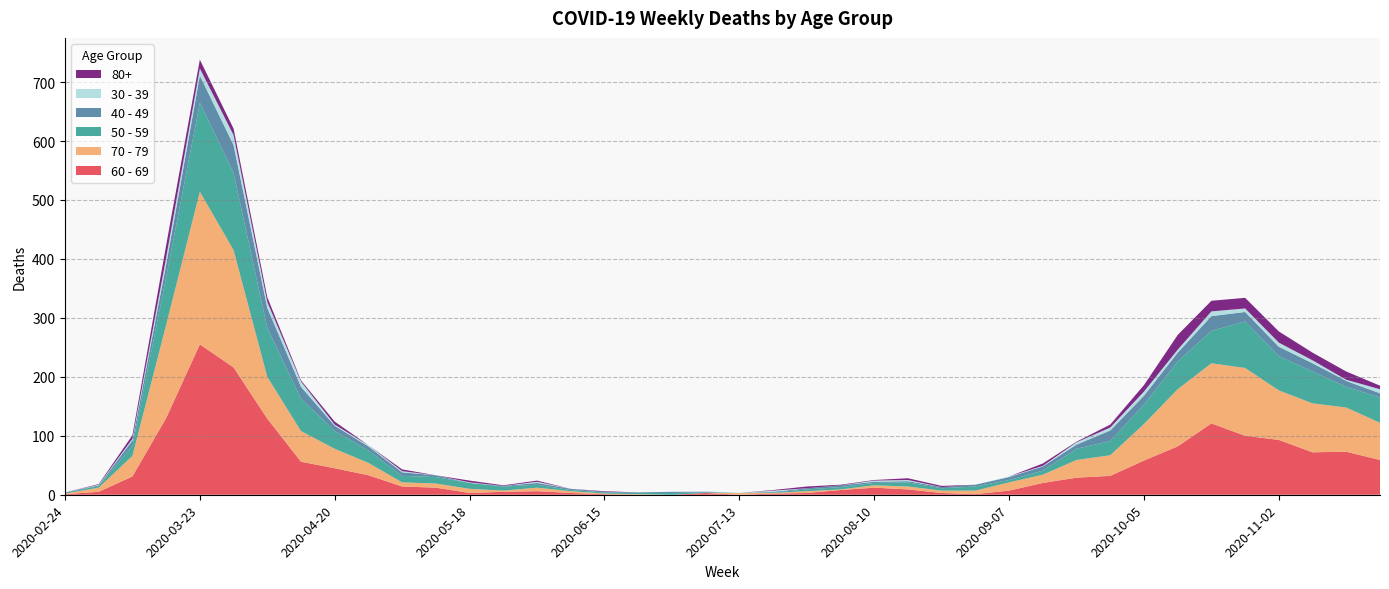

Reading right to left, list all the values displayed in this chart.

60 - 69: 59	73	72	93	100	121	82	58	32	29	20	7	1	3	9	12	8	3	2	0	3	0	0	1	3	6	5	3	12	14	33	45	56	129	216	255	130	31	5	1
70 - 79: 63	75	83	84	115	102	97	62	35	30	14	14	6	4	5	4	1	3	1	3	0	0	1	1	3	6	2	7	7	7	21	33	52	71	199	259	158	35	7	1
50 - 59: 43	35	54	58	79	55	47	33	24	19	7	4	7	4	7	4	4	3	1	0	1	3	2	2	2	5	7	10	11	11	21	30	55	83	131	151	81	17	3	1
40 - 49: 7	10	14	16	16	25	15	15	18	7	7	5	3	2	2	2	3	2	1	0	1	2	1	1	2	3	1	0	3	6	7	9	20	34	47	46	21	9	1	1
30 - 39: 7	2	5	7	6	8	5	7	5	4	1	1	0	0	2	2	0	0	2	0	1	0	0	0	0	2	0	1	0	2	2	2	9	10	17	12	12	3	1	0
80+: 6	14	13	19	18	18	25	11	5	1	4	0	0	2	3	1	1	3	1	0	0	0	0	1	0	2	1	3	0	3	0	5	2	8	11	15	21	6	1	0